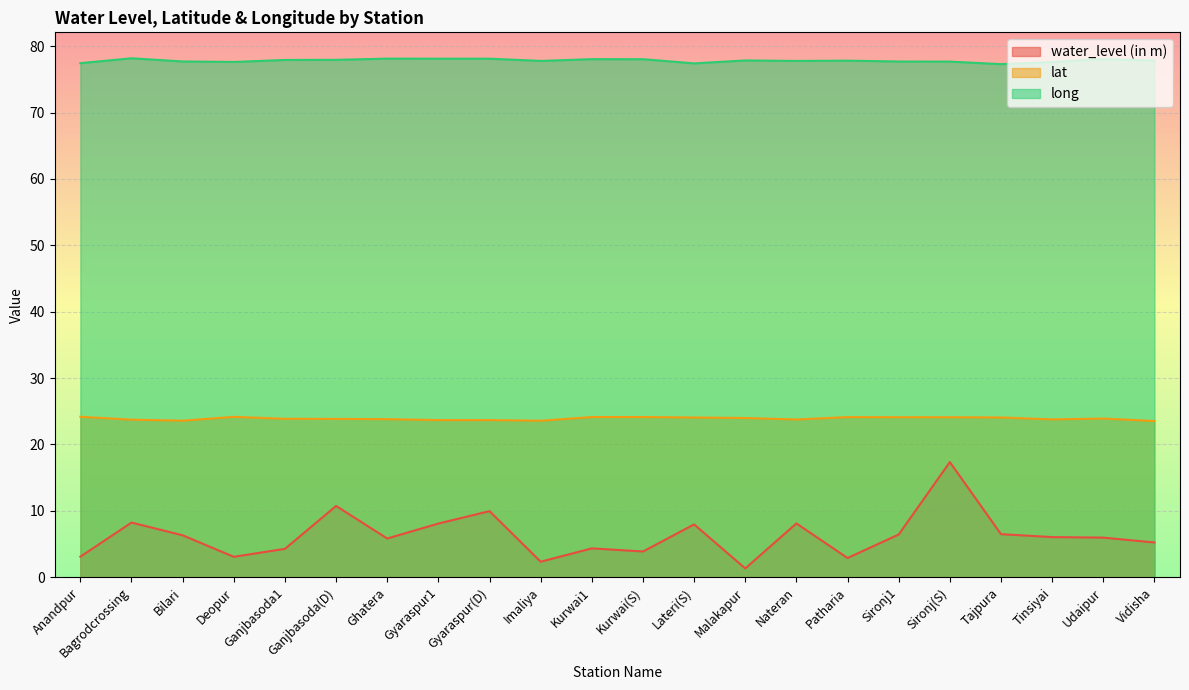

What is the minimum value shown in the chart?

1.3